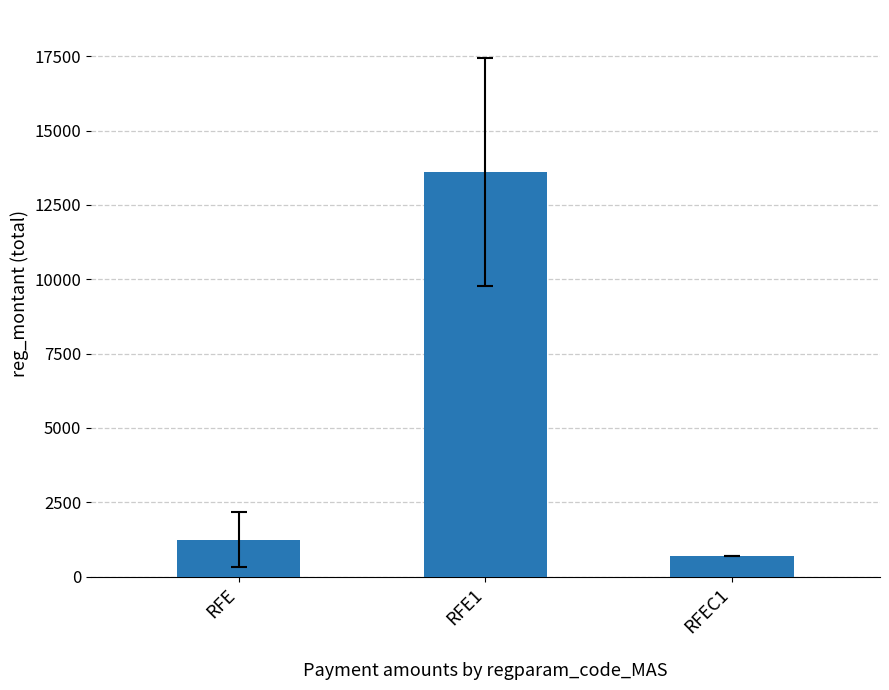

Does the chart contain stacked bars?

No